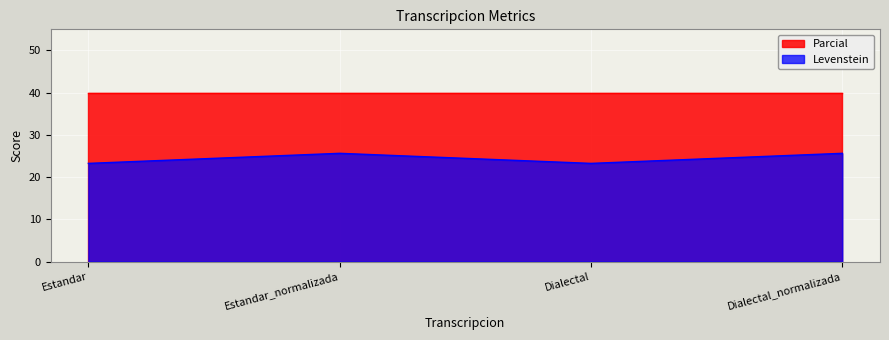

What is the difference between the maximum and minimum values?

2.4